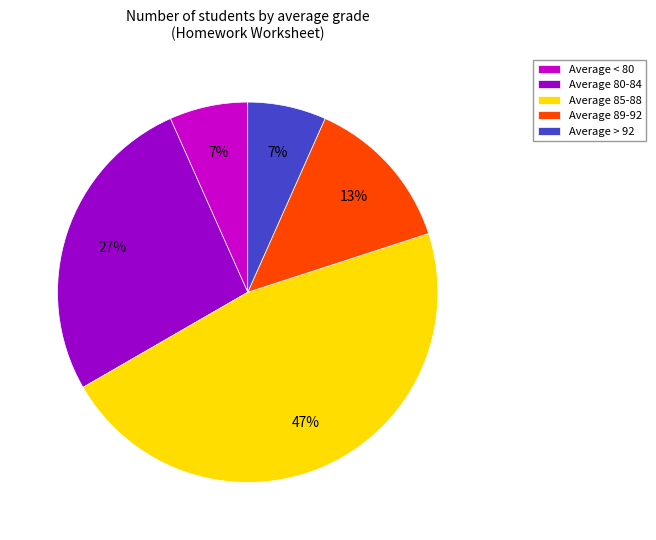

What is the largest slice in the pie chart?

Average 85-88